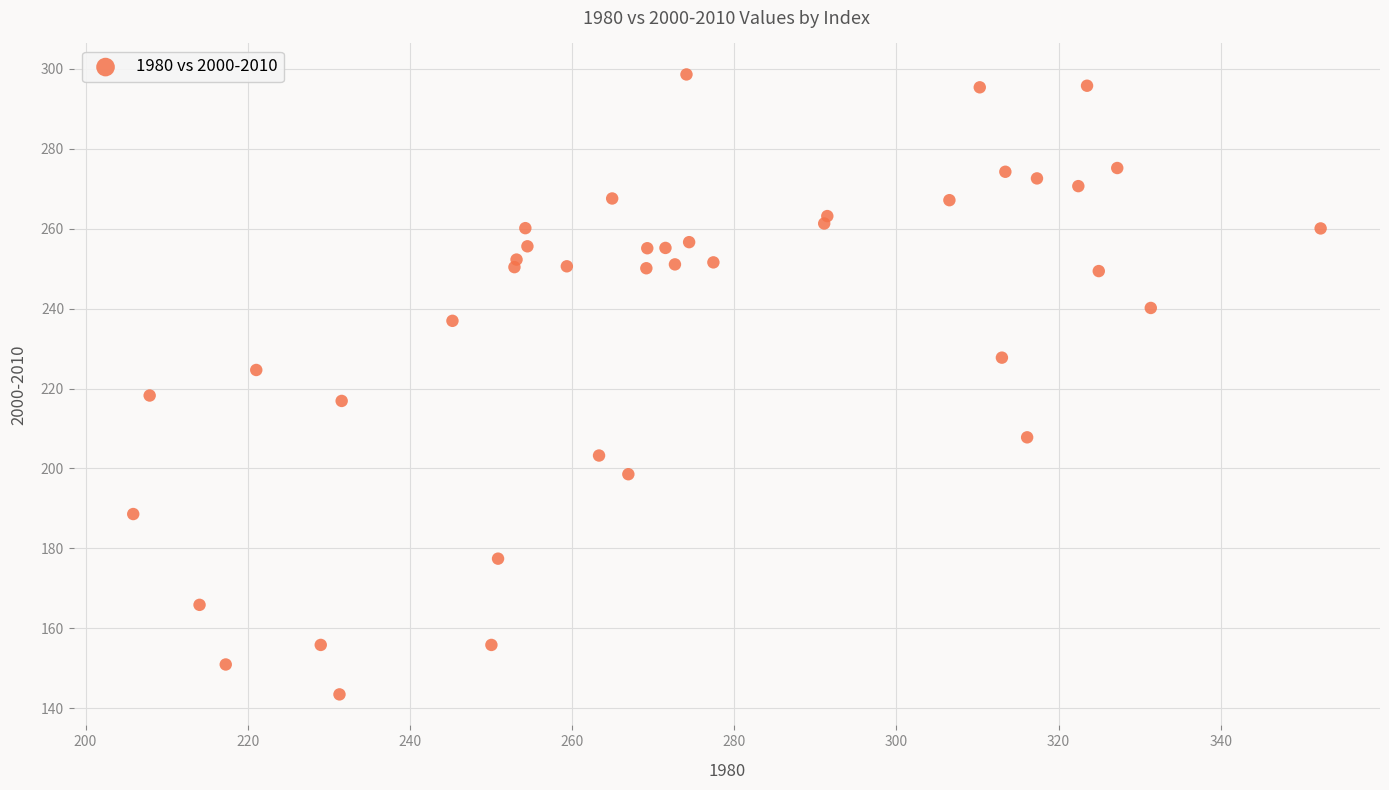

What is the range of Y values (max minus min)?

155.2